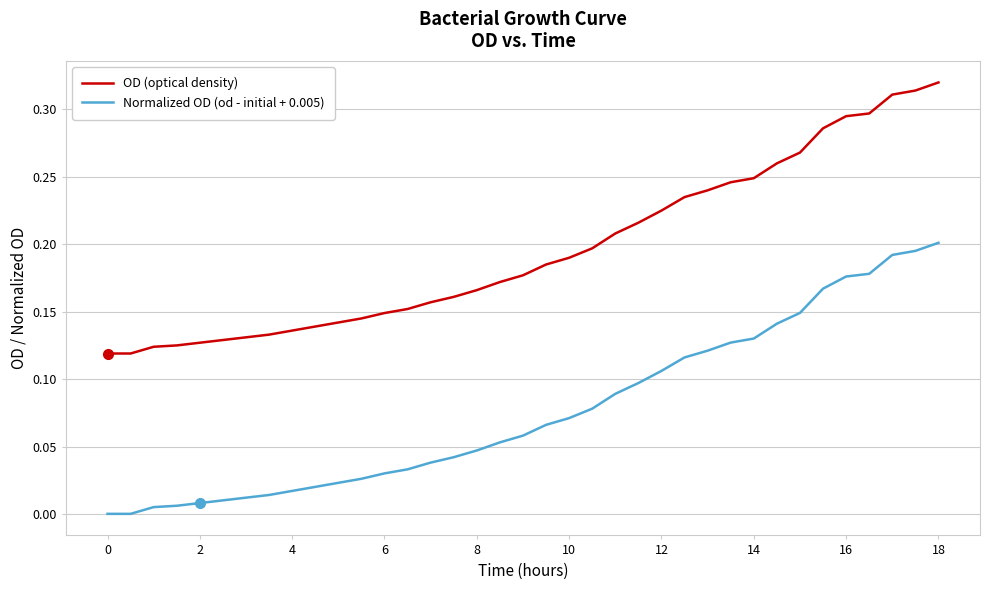

True or false: Normalized OD (od - initial + 0.005) and OD (optical density) intersect in this chart.

False